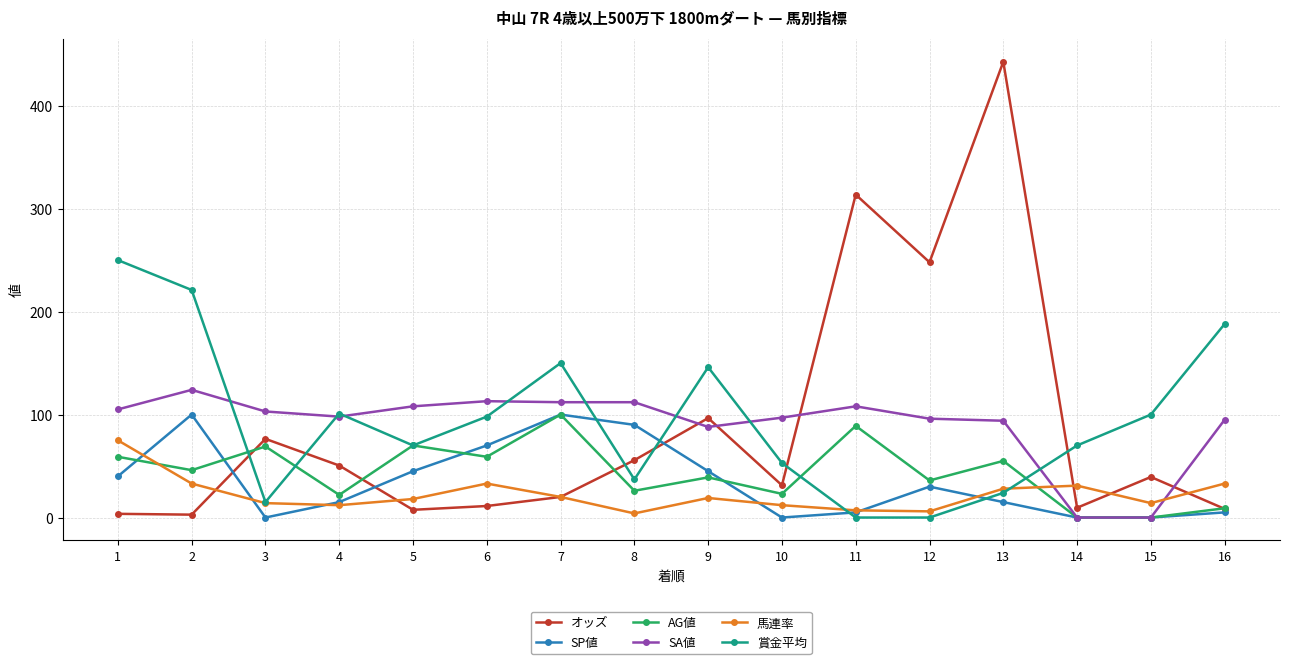

Which series ends up on top after the final intersection of 賞金平均 and SA値?

賞金平均